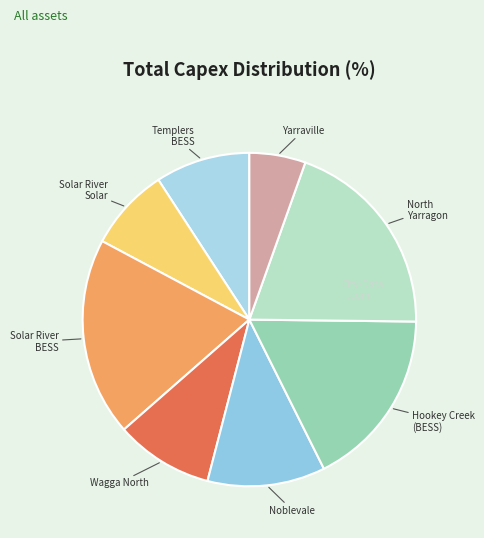

How many segments does this pie chart have?

8